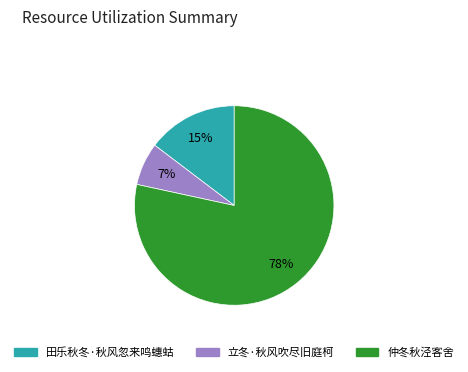

Is the sum of 田乐秋冬·秋风忽来鸣蟪蛄 and 立冬·秋风吹尽旧庭柯 greater than half?

No